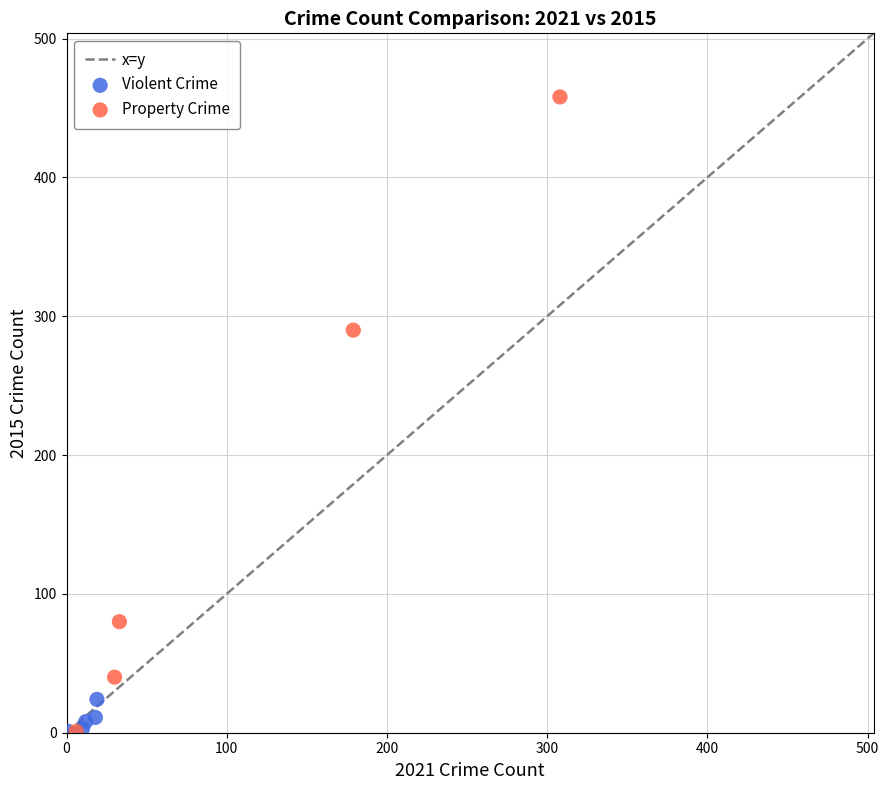

Which series reaches the maximum Y coordinate?

Property Crime